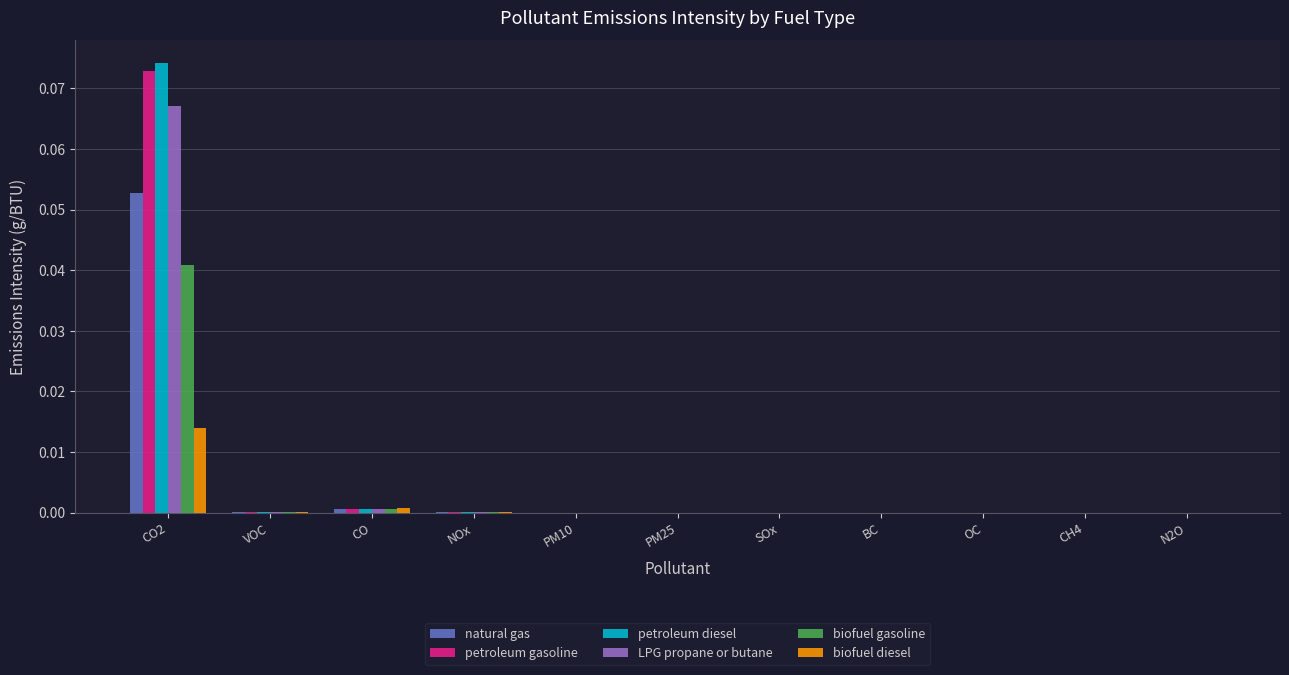

At which category does the chart reach its peak across all series?

CO2